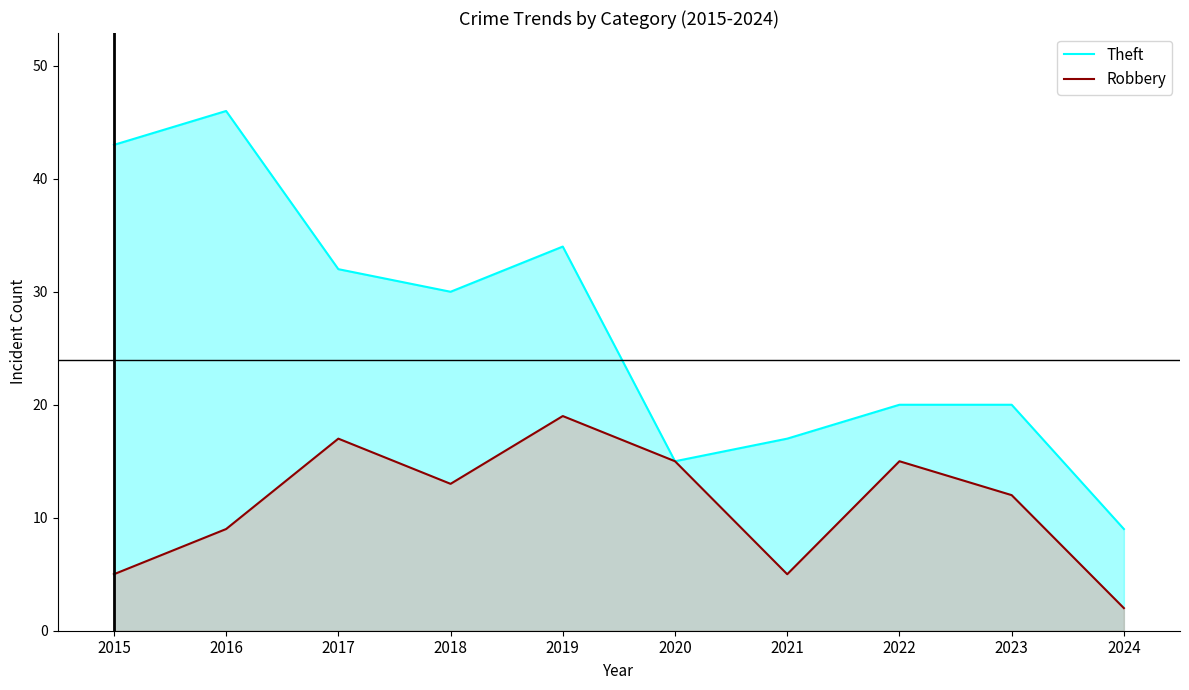

Where is the first local maximum for Robbery?

2017